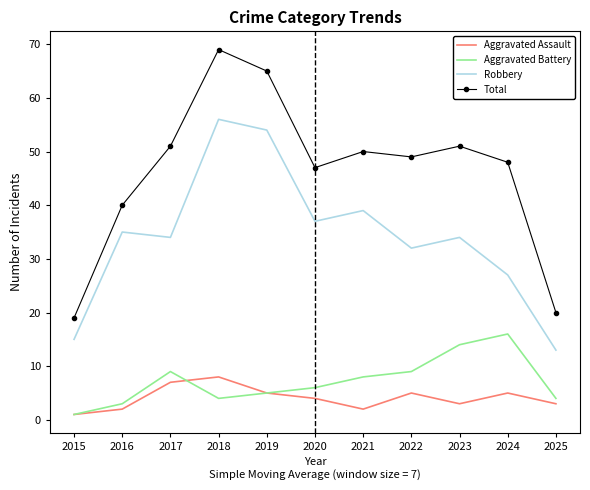

Which series changed the most between 2017 and 2018?

Robbery